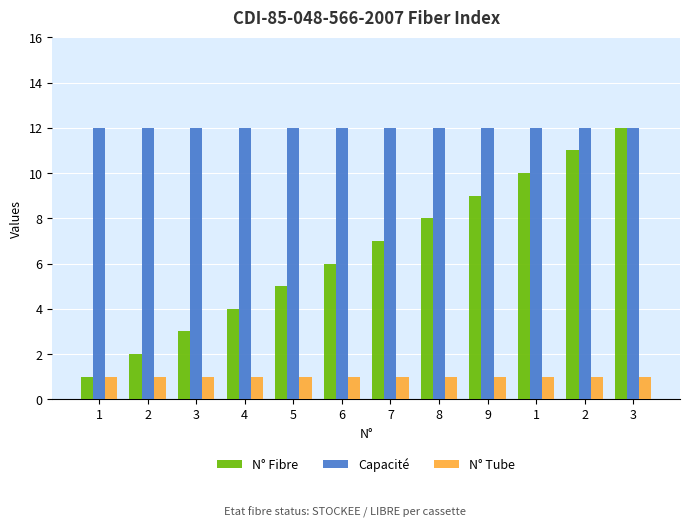

What is the value of the Capacité bar at the 12th from the left?

12